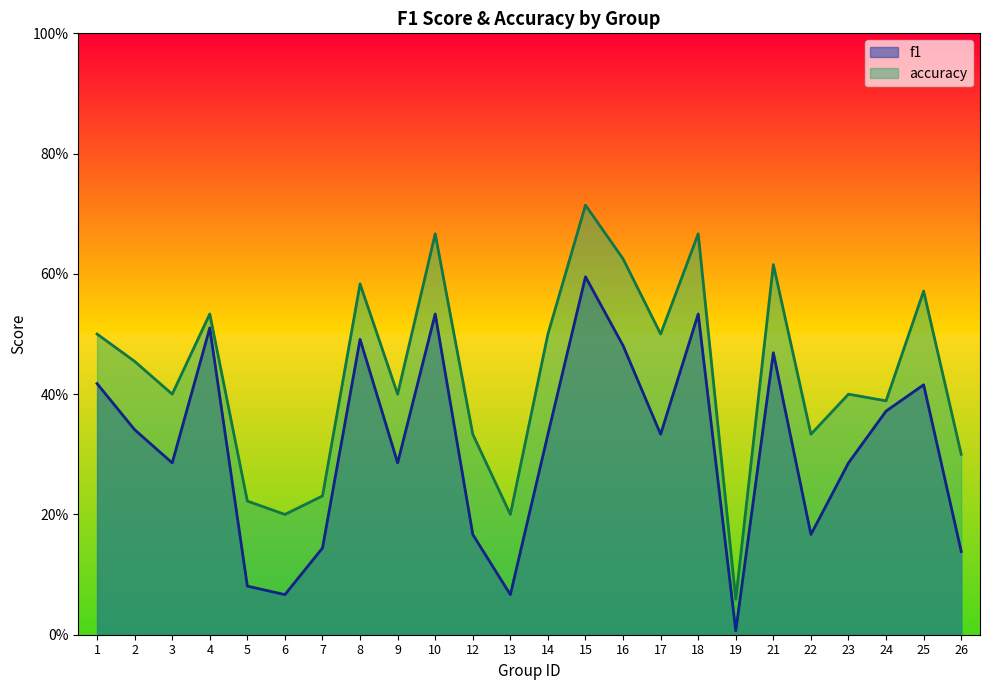

Does the chart display data point markers on the line(s)?

No